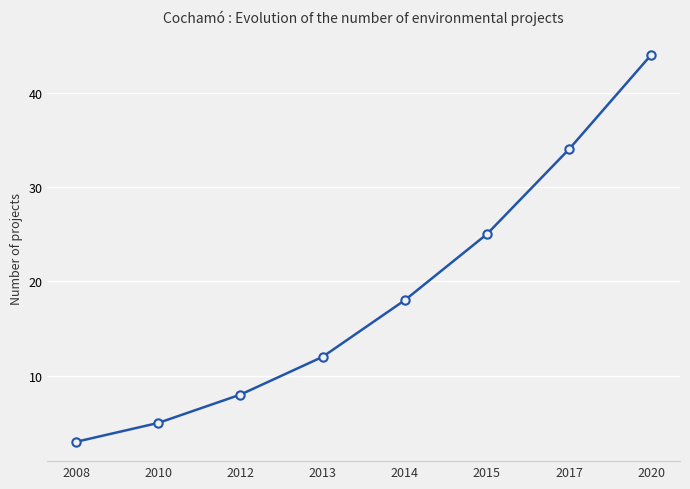

True or false: there are more than 1 points higher than both neighbors.

False